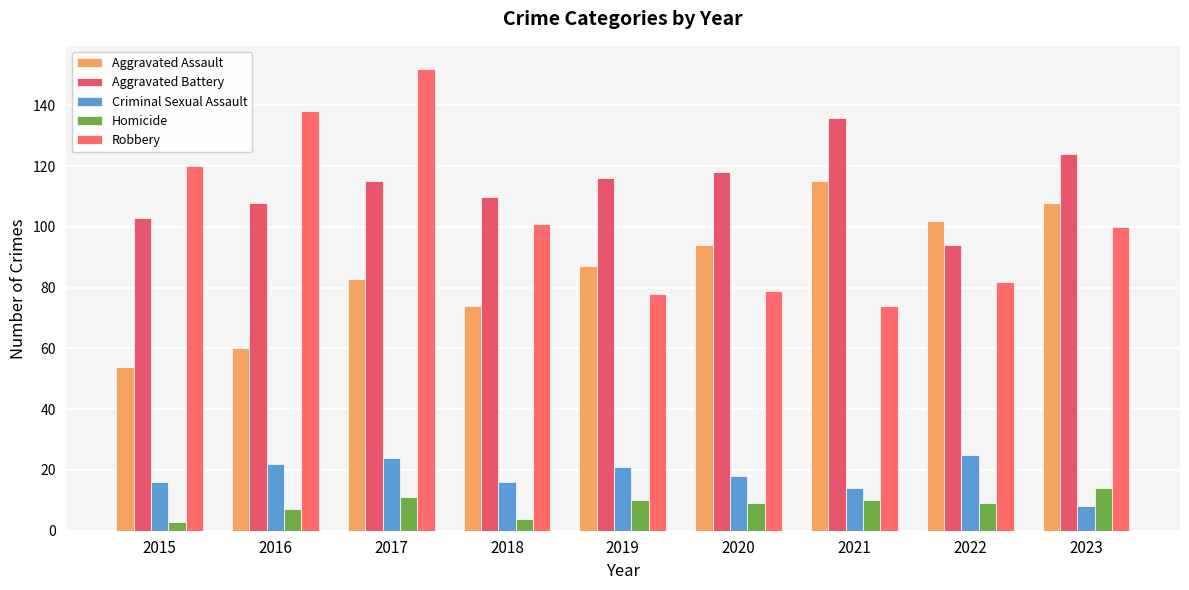

Is it true that Robbery equals 188 at 2015?

False